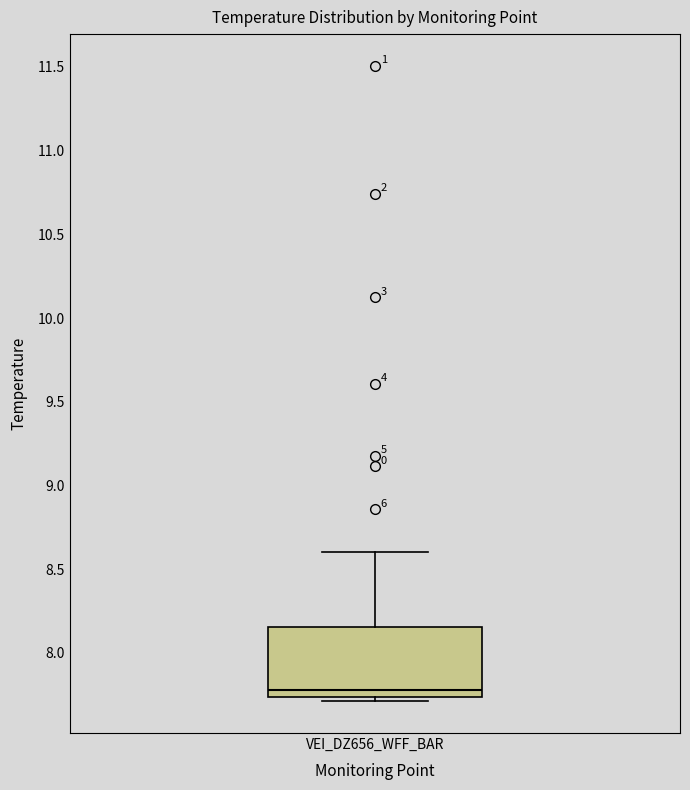

Where is the upper edge of the box for VEI_DZ656_WFF_BAR on the y-axis? The values are not printed on the chart, so give them approximately, as read against the axis.

8.15